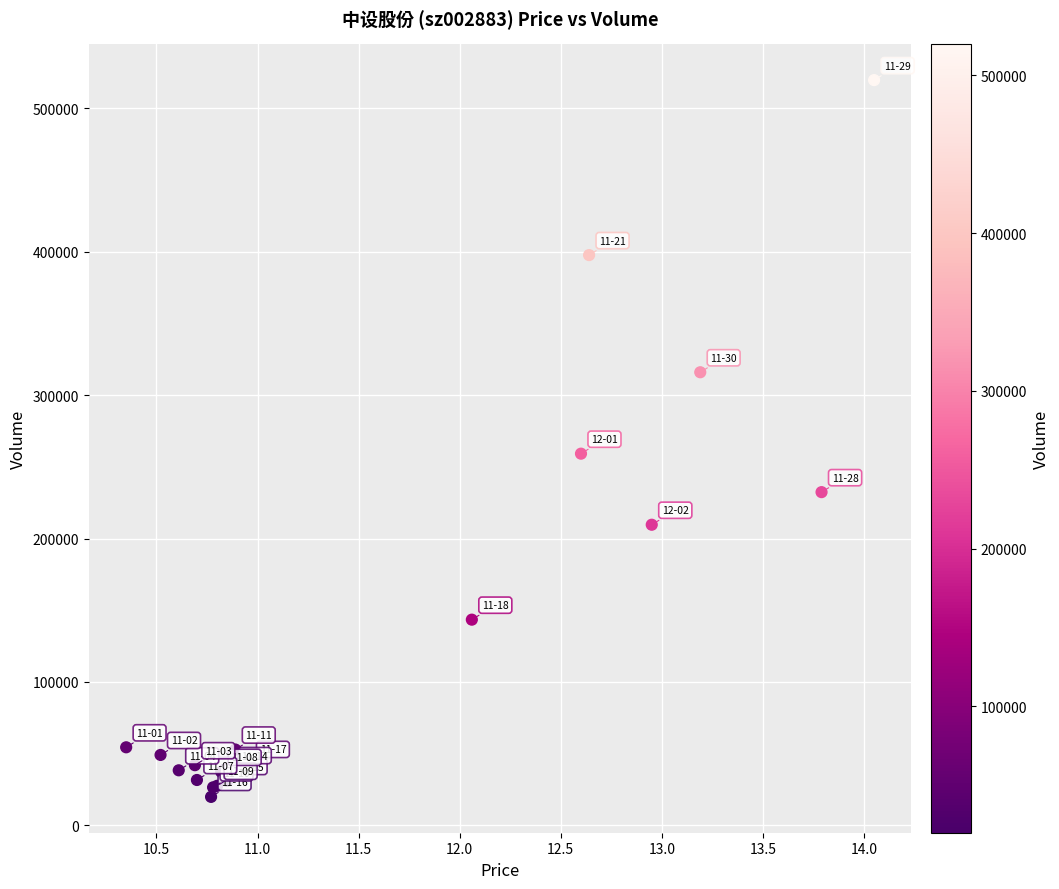

What Y value in the scatter plot is closest to 269782?

259204